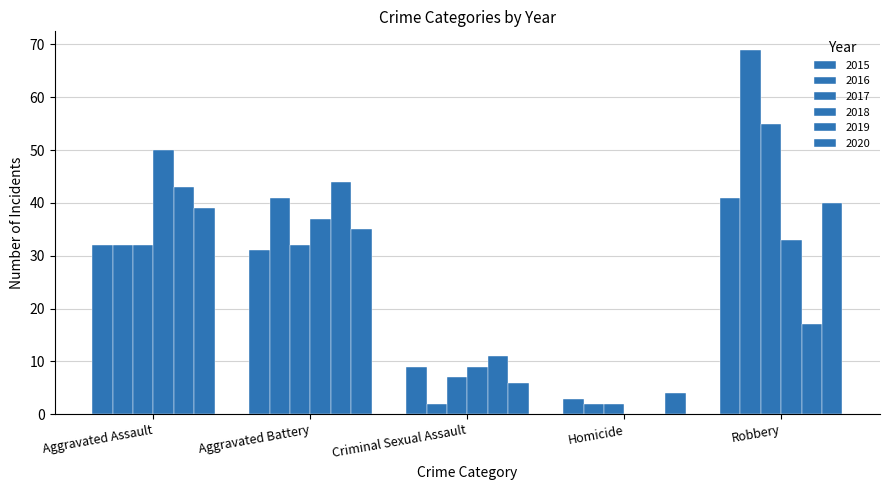

What is the difference between the second highest and minimum values in the 2018 series?

37